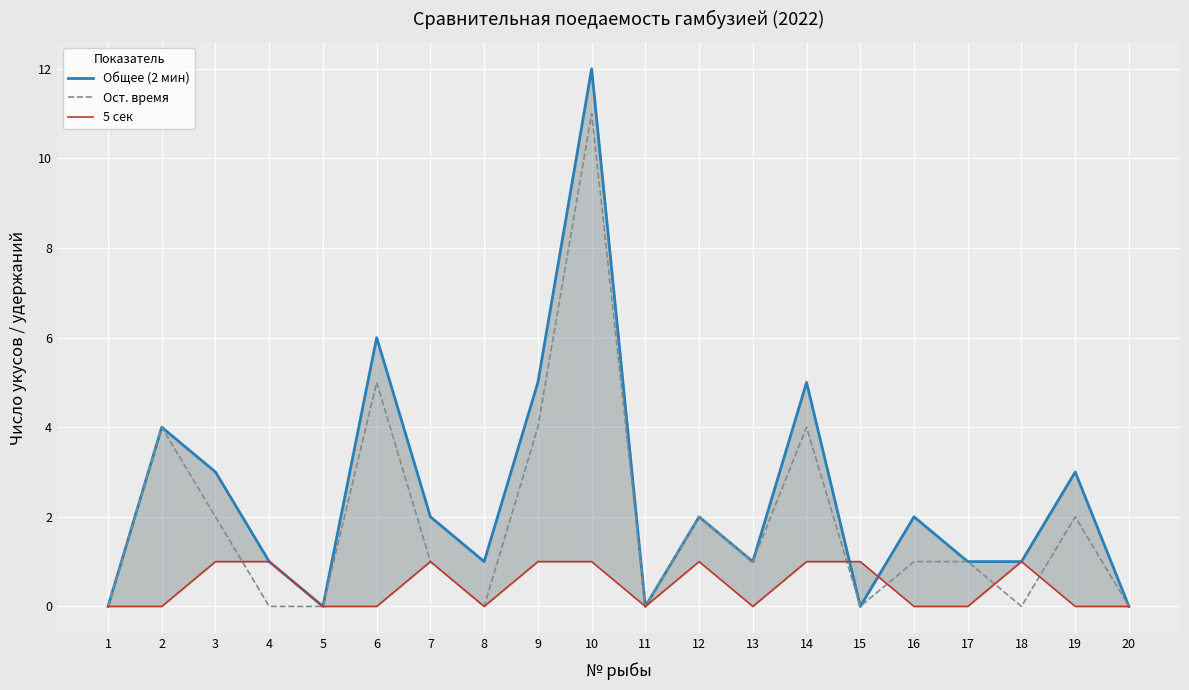

How many data points in Общее (2 мин) are less than 2?

10